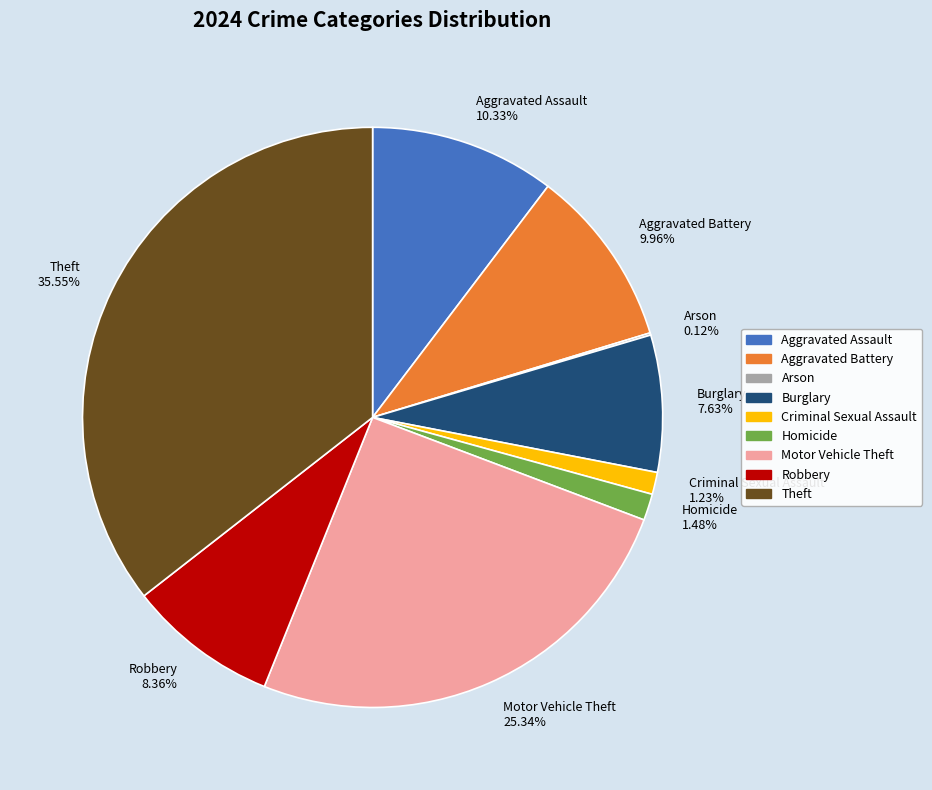

Is there any slice that represents more than half of the pie?

No